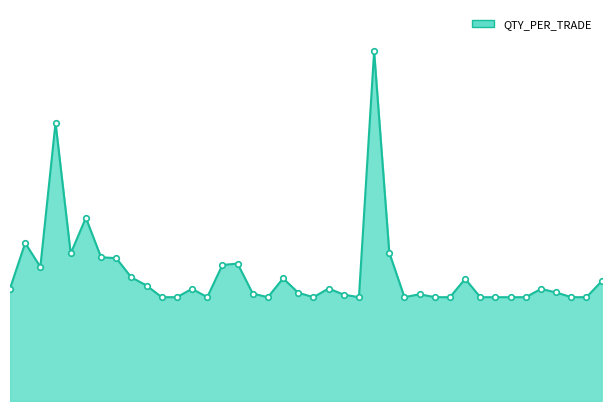

How many lines are shown in the chart?

1